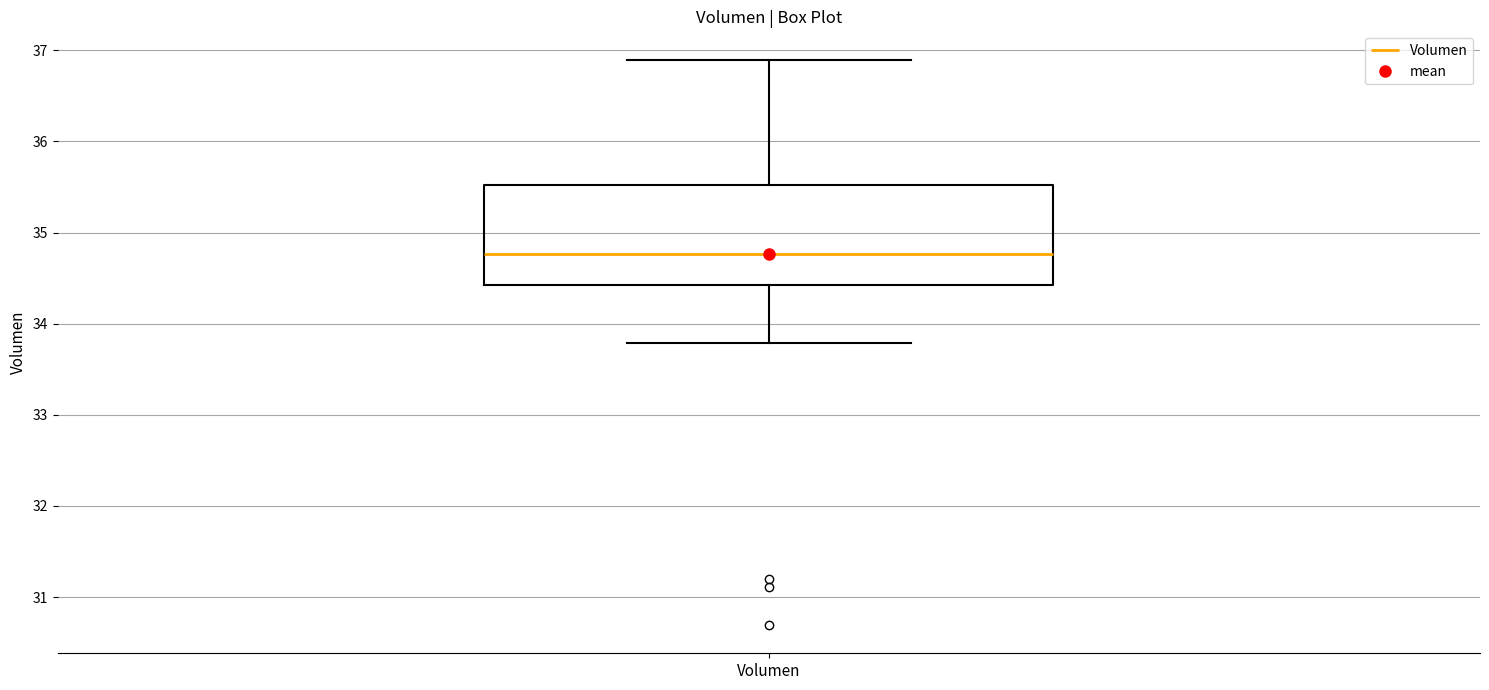

Read this box plot against the y-axis: the position of the median line, the range covered by the box, and the ends of both whiskers. The values are not printed on the chart, so give them approximately, as read against the axis.

median 34.8, box 34.4 to 35.5, whiskers 33.8 to 36.9